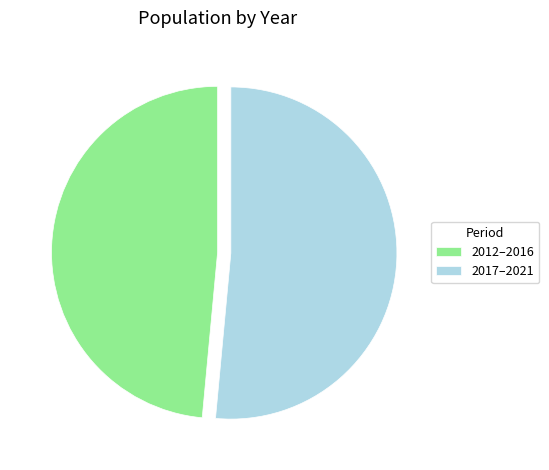

Is 2017–2021 the majority of the pie?

Yes